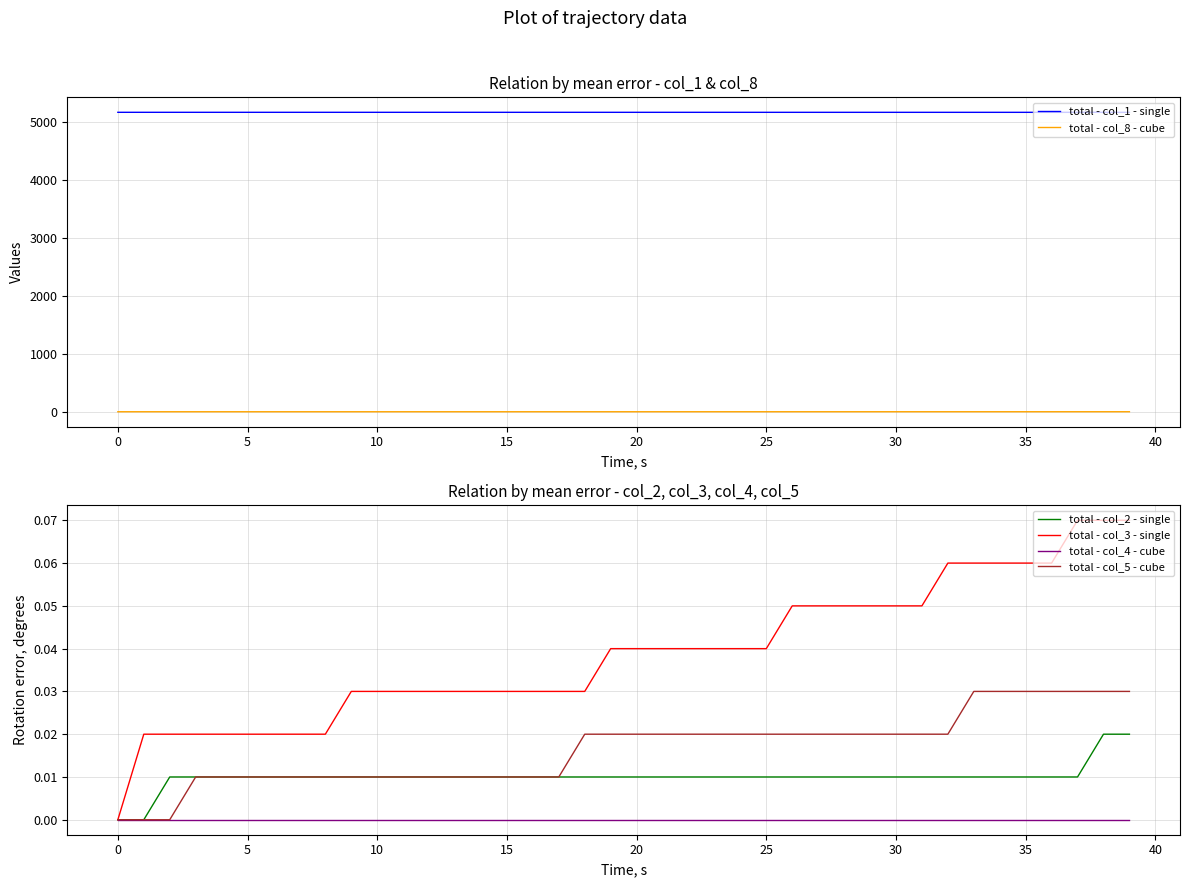

Reading left to right, list all the values displayed in this chart.

total - col_1 - single: 5171.0	5171.0	5171.0	5171.0	5171.0	5170.9	5170.9	5170.9	5170.9	5170.9	5170.9	5170.9	5170.9	5170.9	5170.9	5170.9	5170.9	5170.9	5170.9	5170.8	5170.8	5170.8	5170.8	5170.8	5170.8	5170.8	5170.8	5170.8	5170.7	5170.7	5170.7	5170.7	5170.7	5170.7	5170.6	5170.6	5170.6	5170.6	5170.6	5170.6
total - col_8 - cube: 0.0	0.0	0.0	0.0	0.0	0.0	0.0	0.0	0.0	0.0	0.0	0.0	0.1	0.1	0.1	0.1	0.1	0.1	0.1	0.1	0.1	0.1	0.1	0.1	0.1	0.1	0.1	0.2	0.2	0.2	0.2	0.2	0.2	0.2	0.2	0.2	0.3	0.3	0.3	0.3
total - col_2 - single: 0.0	0.0	0.0	0.0	0.0	0.0	0.0	0.0	0.0	0.0	0.0	0.0	0.0	0.0	0.0	0.0	0.0	0.0	0.0	0.0	0.0	0.0	0.0	0.0	0.0	0.0	0.0	0.0	0.0	0.0	0.0	0.0	0.0	0.0	0.0	0.0	0.0	0.0	0.0	0.0
total - col_3 - single: 0.0	0.0	0.0	0.0	0.0	0.0	0.0	0.0	0.0	0.0	0.0	0.0	0.0	0.0	0.0	0.0	0.0	0.0	0.0	0.0	0.0	0.0	0.0	0.0	0.0	0.0	0.1	0.1	0.1	0.1	0.1	0.1	0.1	0.1	0.1	0.1	0.1	0.1	0.1	0.1
total - col_4 - cube: 0.0	0.0	0.0	0.0	0.0	0.0	0.0	0.0	0.0	0.0	0.0	0.0	0.0	0.0	0.0	0.0	0.0	0.0	0.0	0.0	0.0	0.0	0.0	0.0	0.0	0.0	0.0	0.0	0.0	0.0	0.0	0.0	0.0	0.0	0.0	0.0	0.0	0.0	0.0	0.0
total - col_5 - cube: 0.0	0.0	0.0	0.0	0.0	0.0	0.0	0.0	0.0	0.0	0.0	0.0	0.0	0.0	0.0	0.0	0.0	0.0	0.0	0.0	0.0	0.0	0.0	0.0	0.0	0.0	0.0	0.0	0.0	0.0	0.0	0.0	0.0	0.0	0.0	0.0	0.0	0.0	0.0	0.0